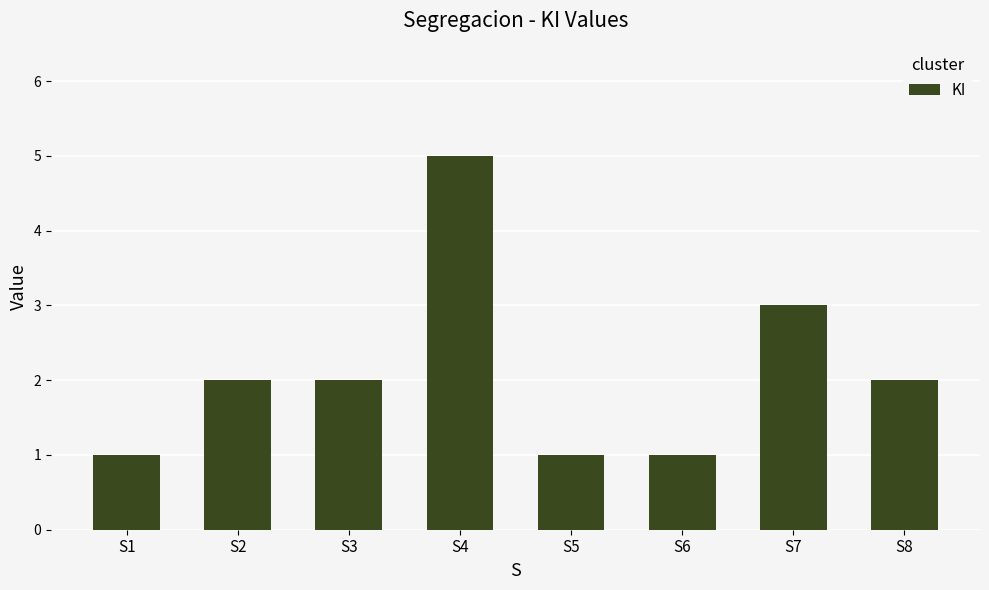

The chart shows a value of 2 at S3. True or false?

True